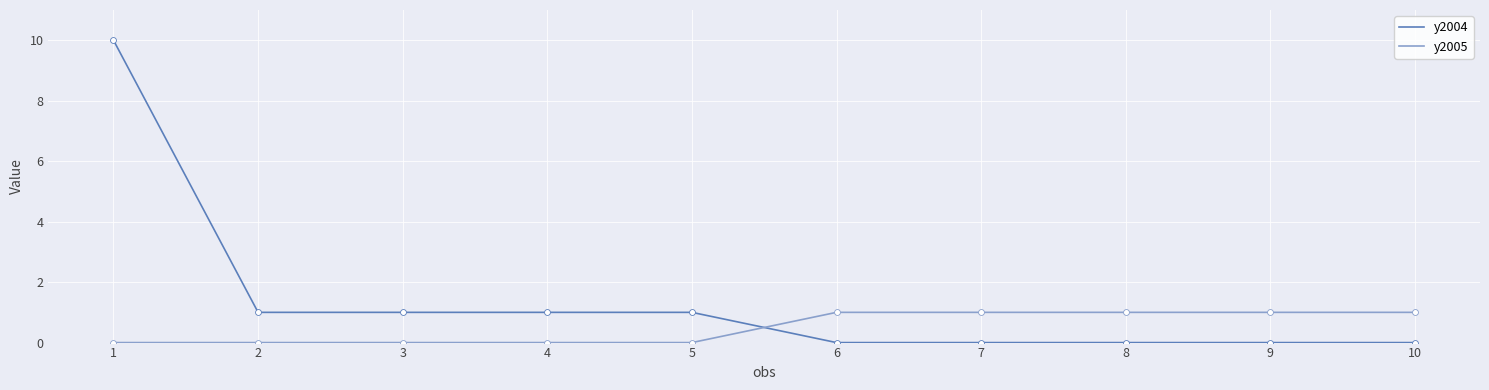

Which series has the largest total across all categories?

y2004